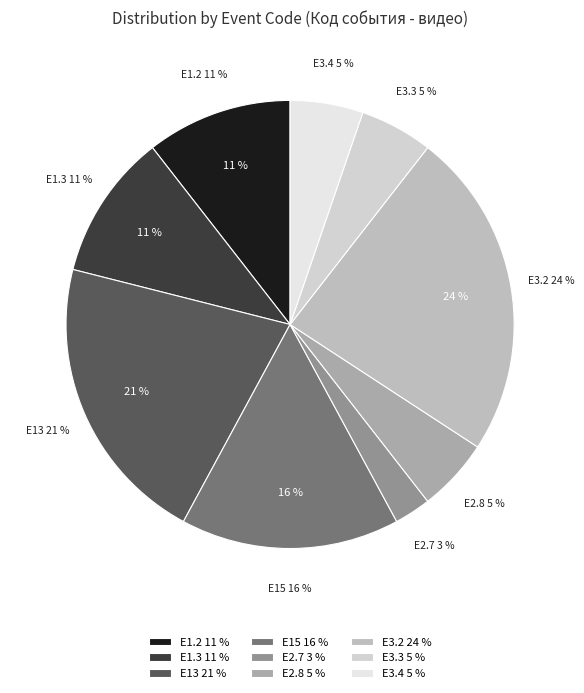

Is E3.4 the majority of the pie?

No